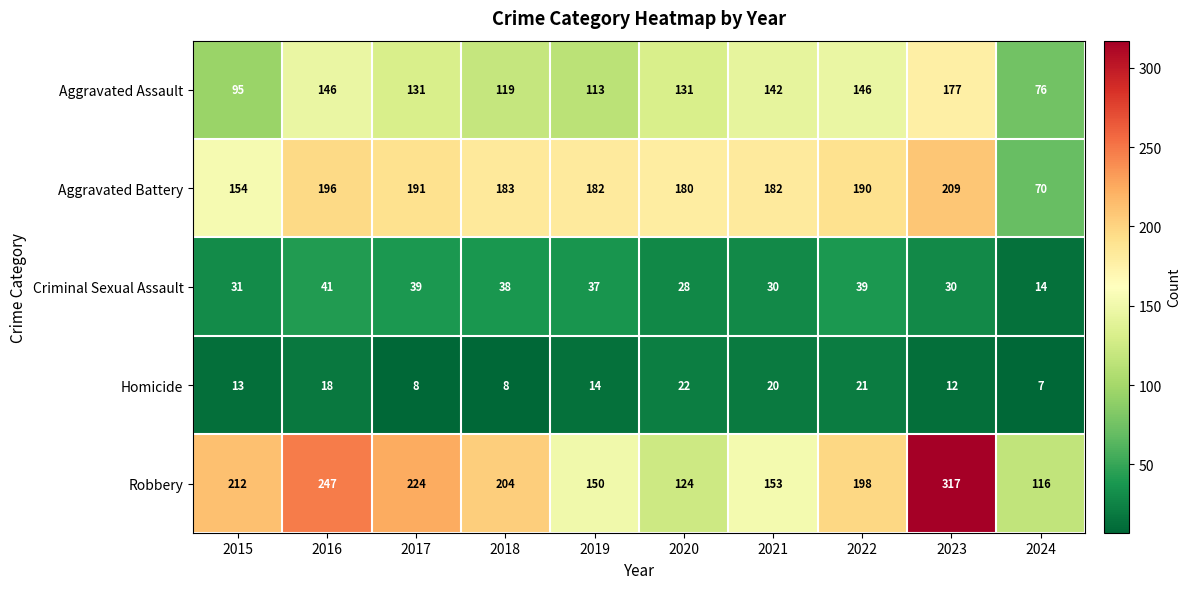

Which series has the widest spread of values?

Robbery